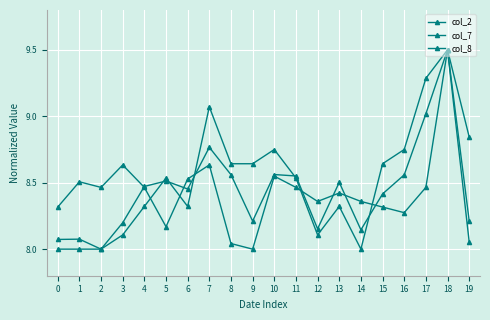

Reading left to right, transcribe all the data shown in this chart.

col_2: 8.1	8.1	8.0	8.2	8.5	8.5	8.5	8.8	8.6	8.2	8.6	8.6	8.2	8.5	8.1	8.4	8.6	9.0	9.5	8.1
col_7: 8.3	8.5	8.5	8.6	8.5	8.2	8.5	8.6	8.0	8.0	8.5	8.5	8.4	8.4	8.4	8.3	8.3	8.5	9.5	8.8
col_8: 8.0	8.0	8.0	8.1	8.3	8.5	8.3	9.1	8.6	8.6	8.8	8.5	8.1	8.3	8.0	8.6	8.8	9.3	9.5	8.2